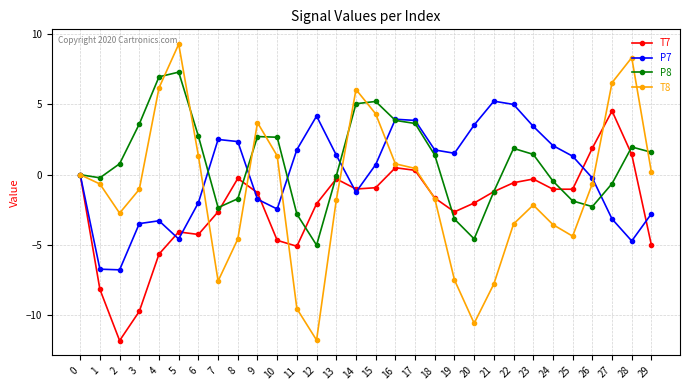

After their last crossing, which series has the higher values: P8 or T8?

P8